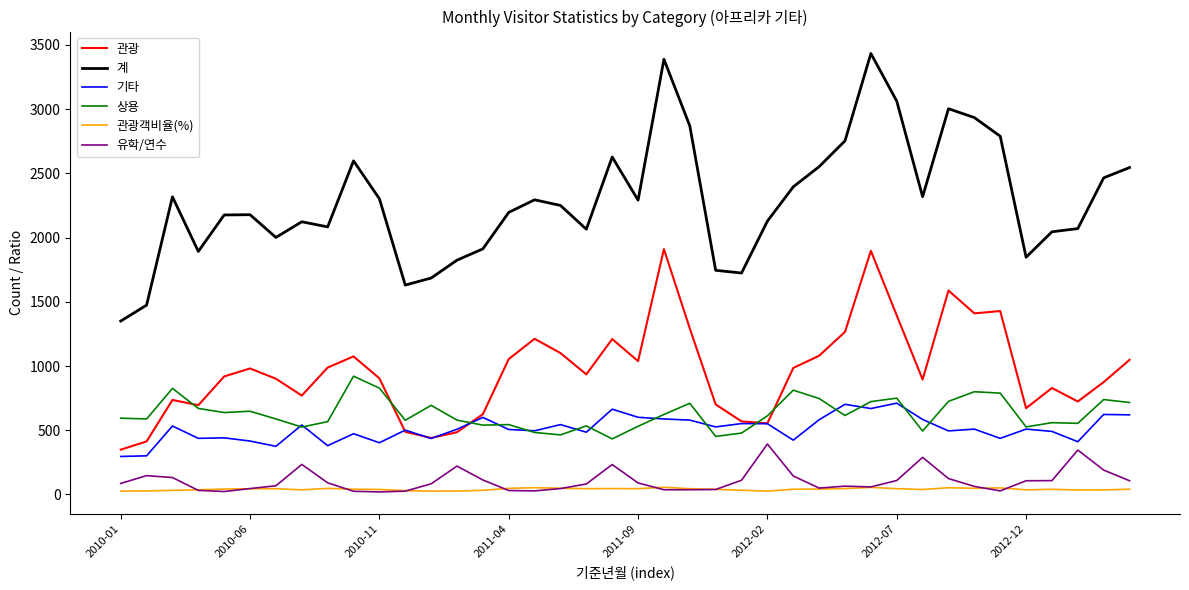

Which series has the largest range (max minus min)?

계